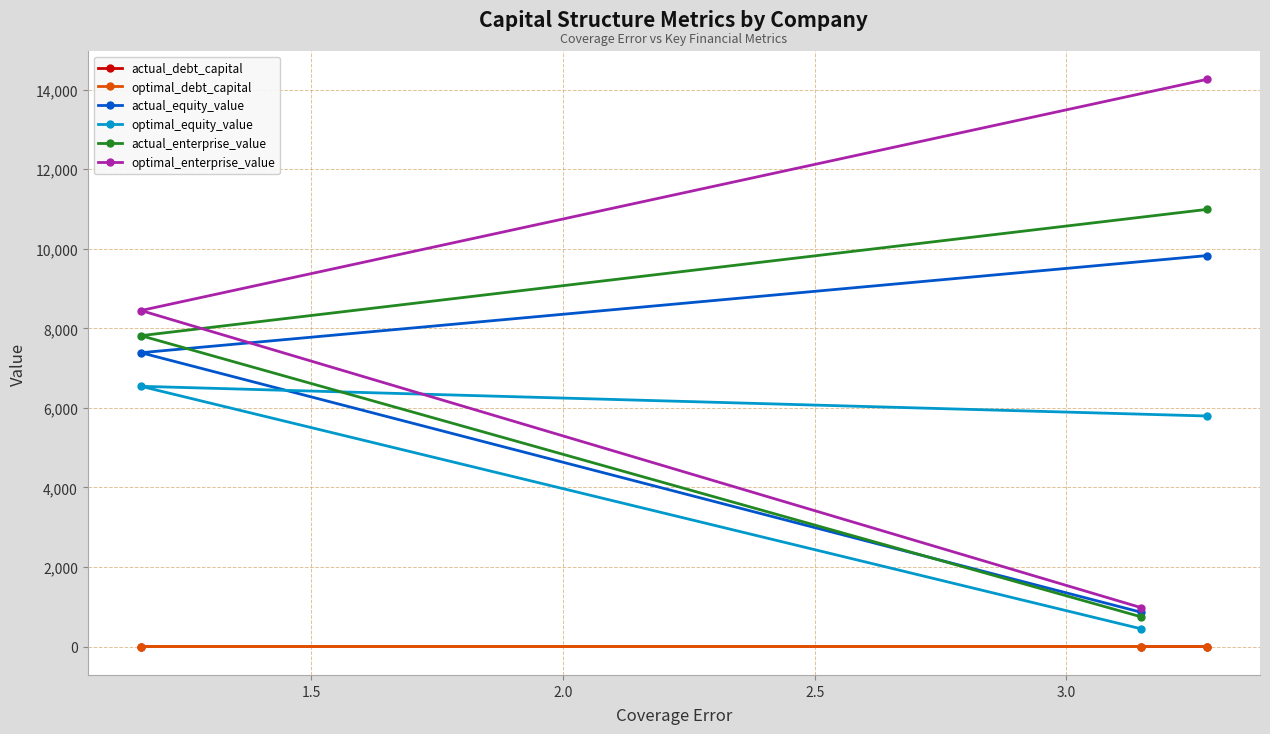

What is the value of the actual_enterprise_value point at the 1st from the left?

7817.3